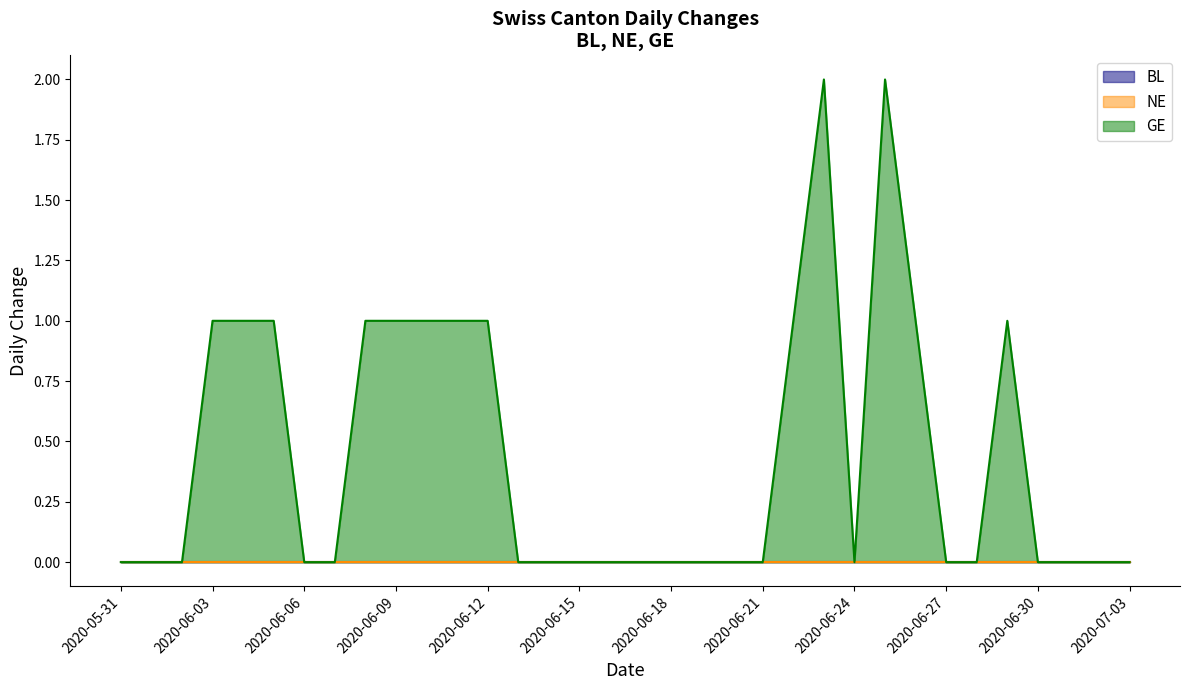

At how many categories does at least one series exceed 1?

2